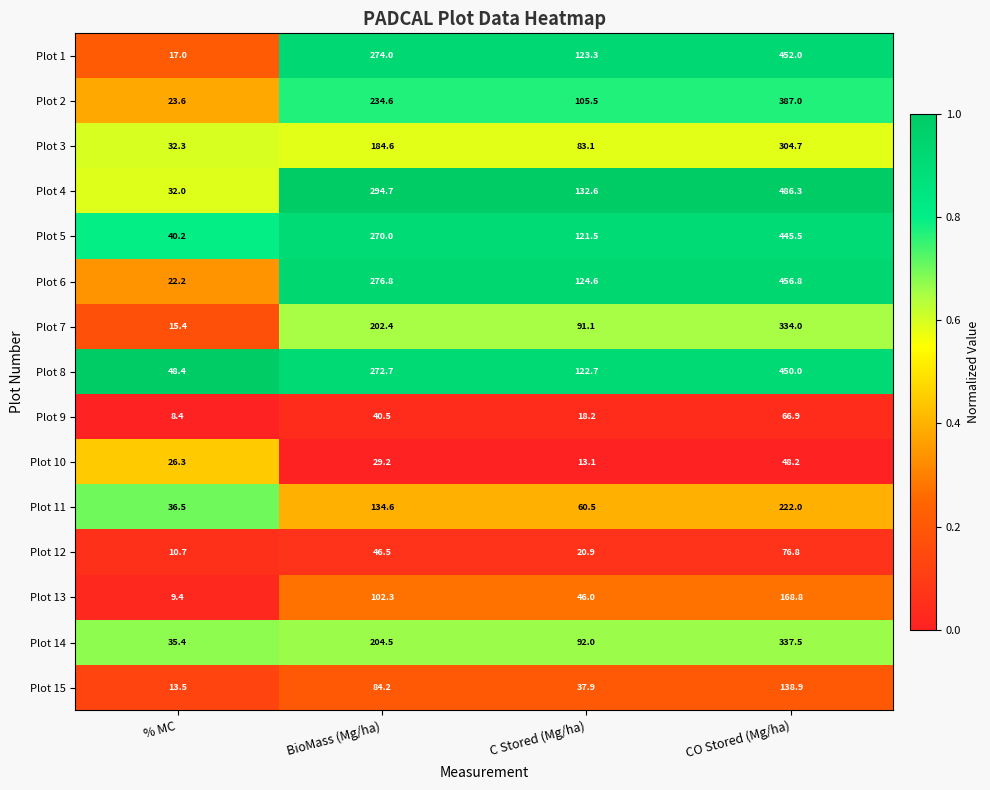

List the series in order of their peak value, highest first.

Plot 4, Plot 6, Plot 1, Plot 8, Plot 5, Plot 2, Plot 14, Plot 7, Plot 3, Plot 11, Plot 13, Plot 15, Plot 12, Plot 9, Plot 10